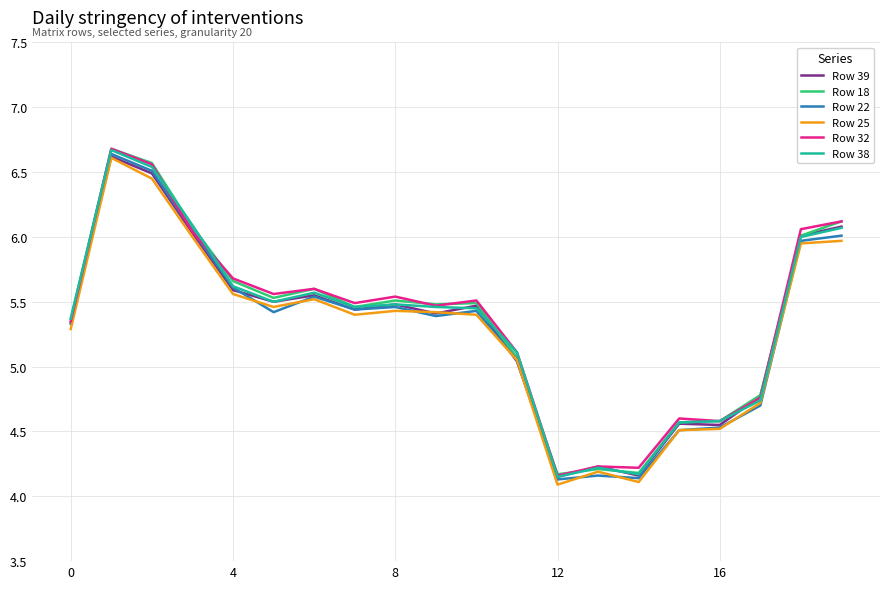

What are all the series names shown in the legend?

Row 39, Row 18, Row 22, Row 25, Row 32, Row 38